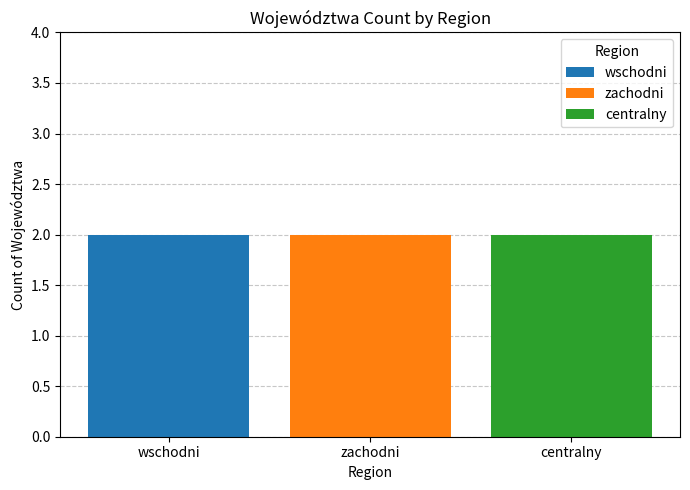

List the series in order of their peak value, highest first.

zachodni, wschodni, centralny